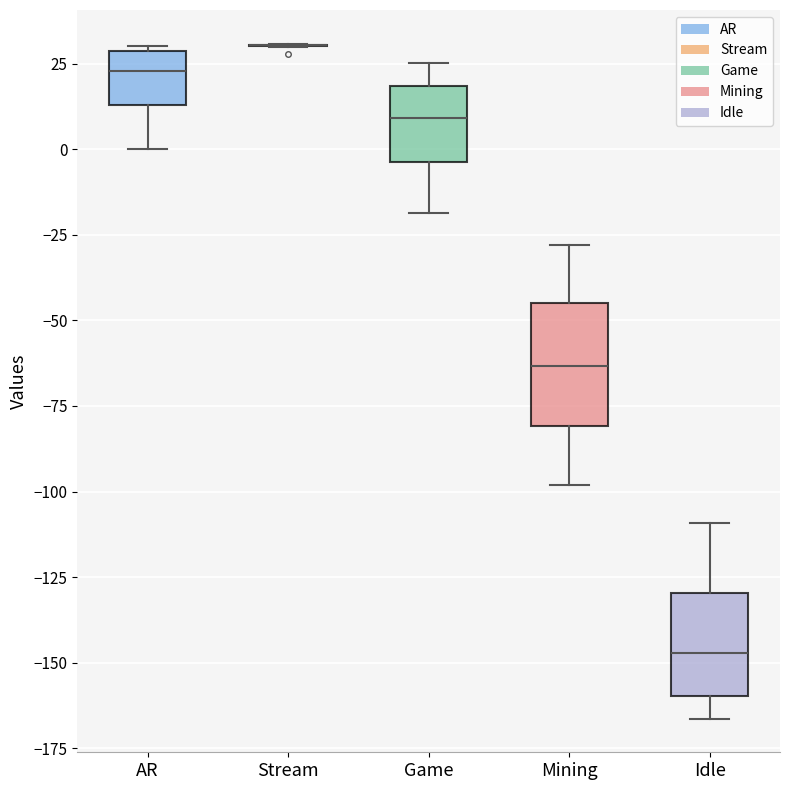

Reading left to right, transcribe this box plot: for each box, give where its median line is, the range the box spans, and where its two whiskers end, as read against the y-axis. The values are not printed on the chart, so give them approximately, as read against the axis.

AR: median 25, box 15 to 30, whiskers 0 to 30 (just above the box's upper edge)
Stream: box collapsed to a line at 30, whiskers 30 to 30
Game: median 10, box -5 to 20, whiskers -20 to 25
Mining: median -65, box -80 to -45, whiskers -100 to -30
Idle: median -145, box -160 to -130, whiskers -165 to -110